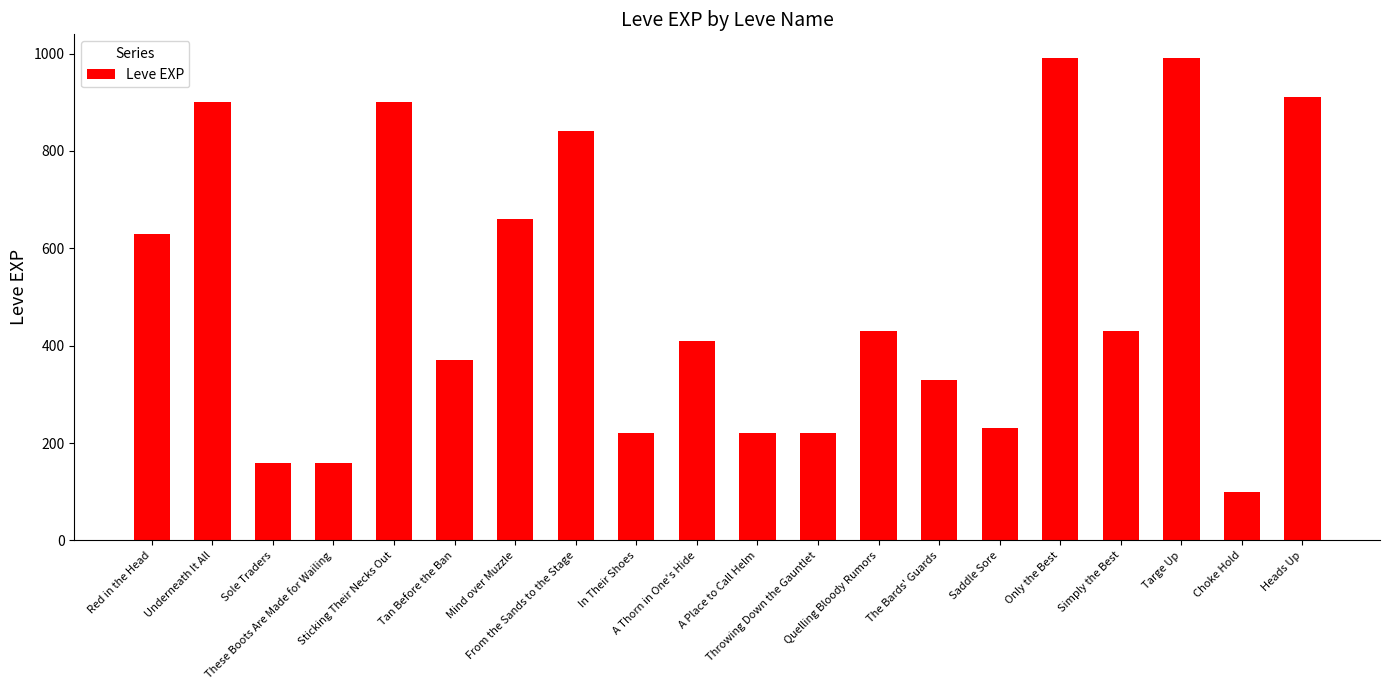

What is the difference between the values at A Thorn in One's Hide and Tan Before the Ban?

40